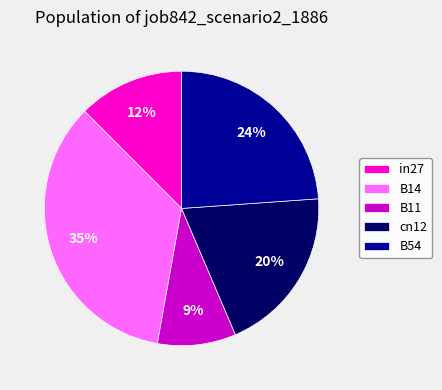

To the nearest percent, what percentage of the pie is B14?

35%